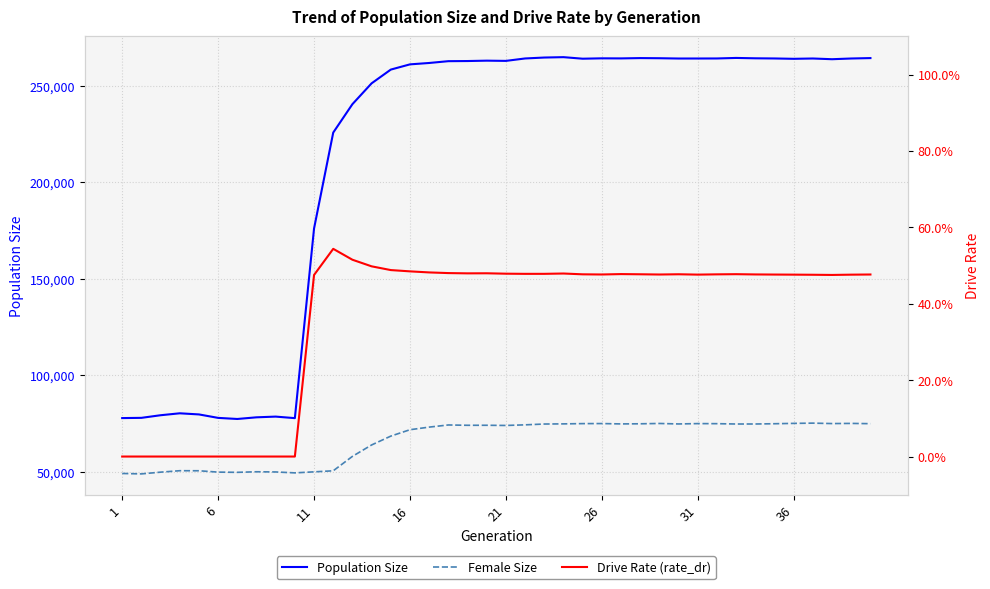

True or false: Population Size and Female Size cross at least once.

False